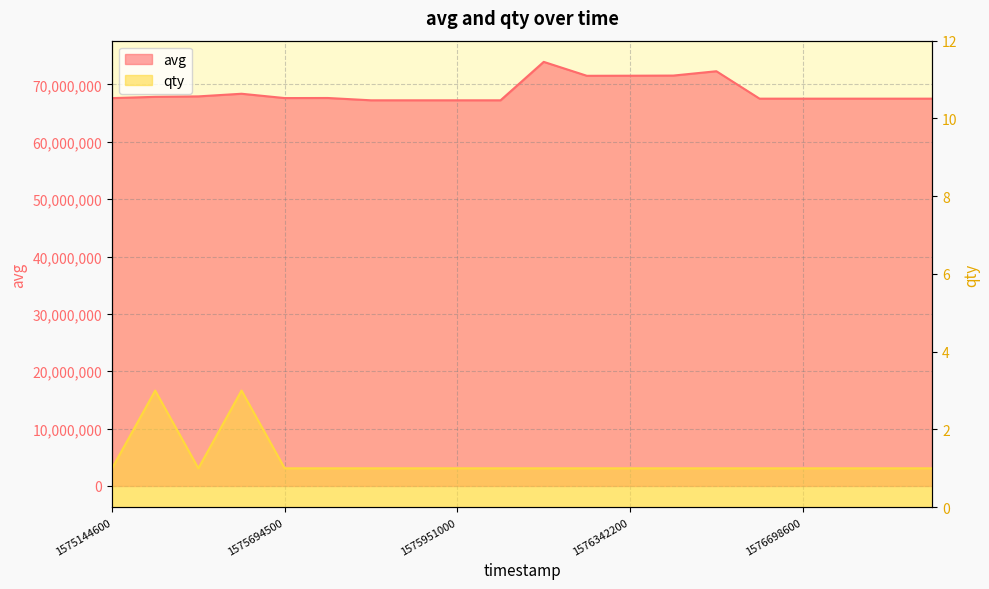

What is the difference between the maximum and minimum values in the avg series?

6700000